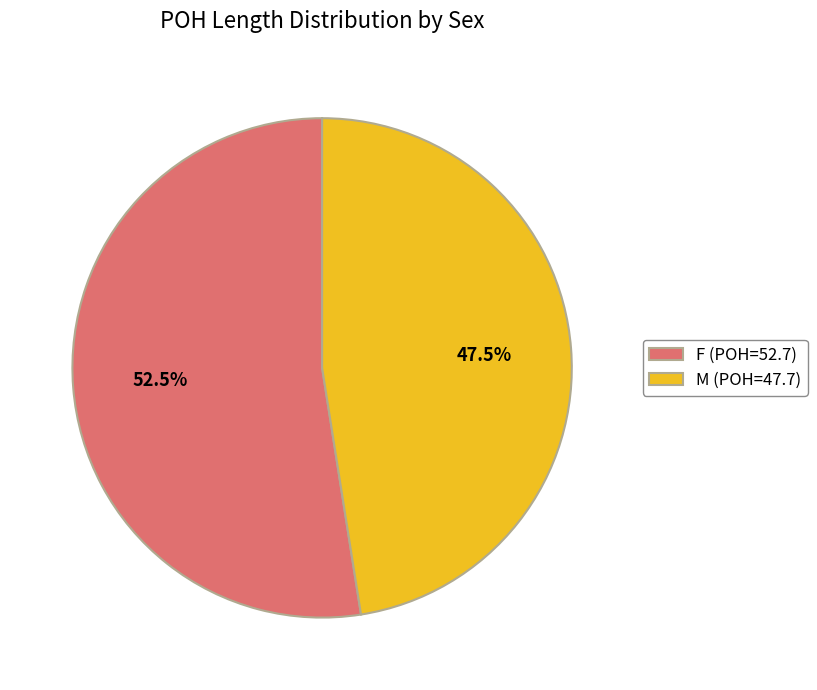

Which slice is the smallest?

M (POH=47.7)